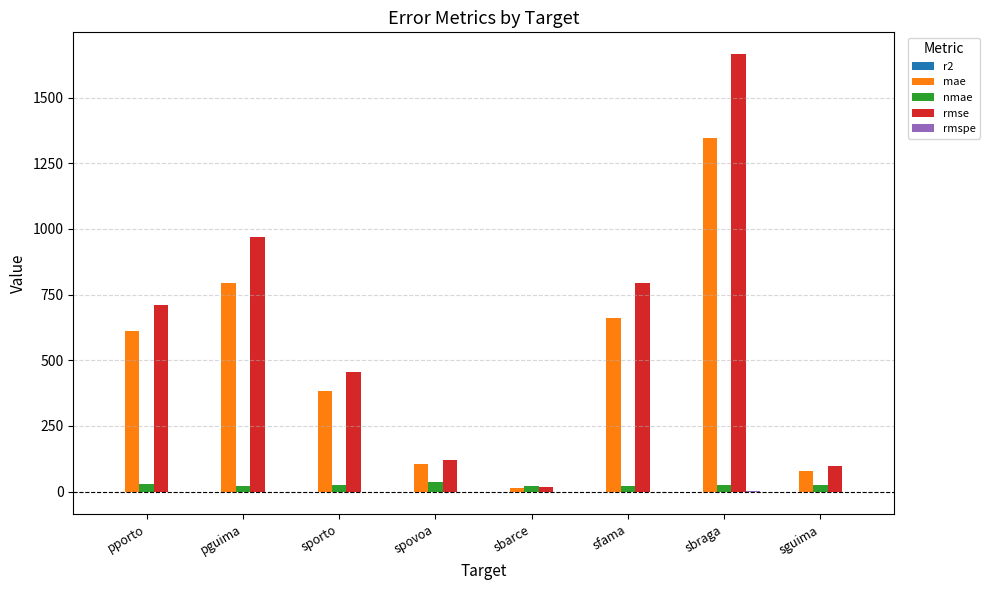

Which series changed the most between spovoa and sfama?

rmse